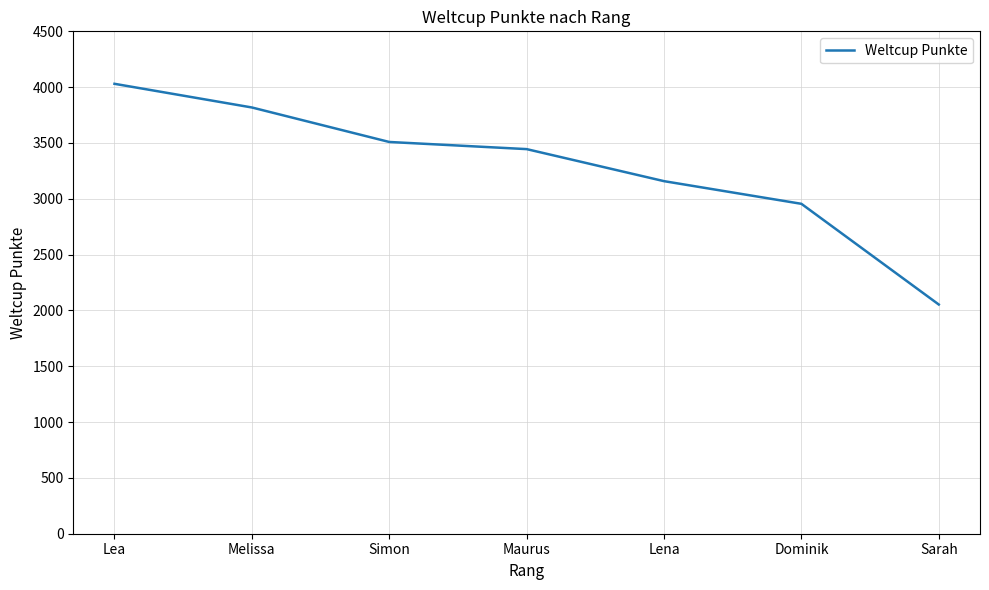

What is the change in value from Simon to Maurus?

-64